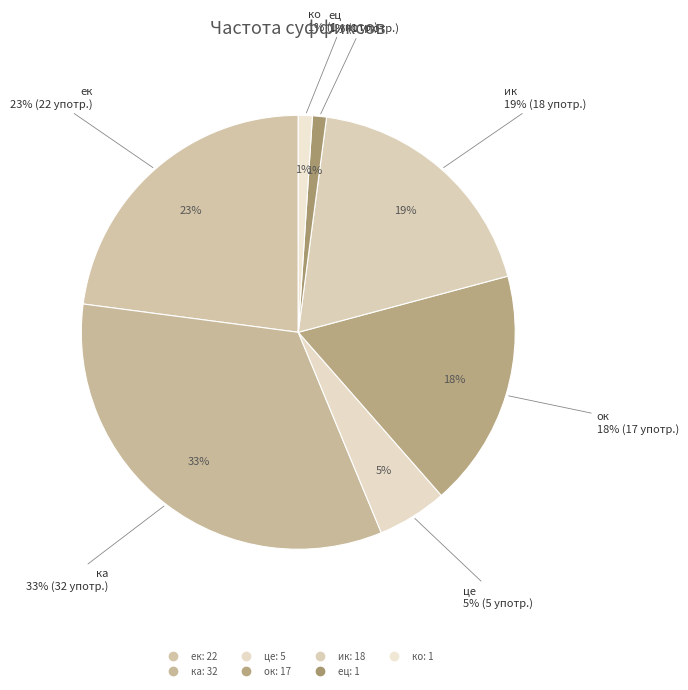

To the nearest percent, what is the combined percentage of ец and ка?

34%